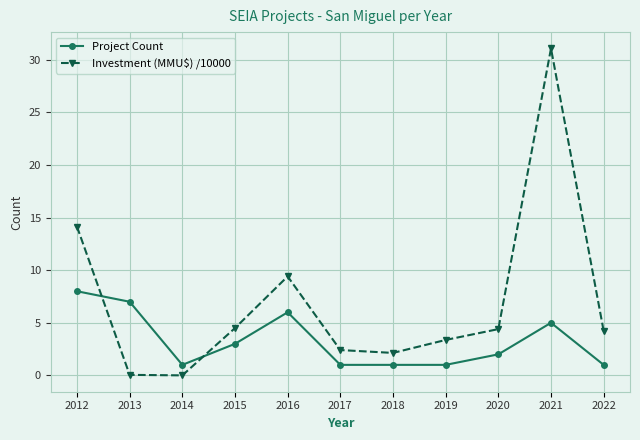

How many distinct data groups are displayed?

2